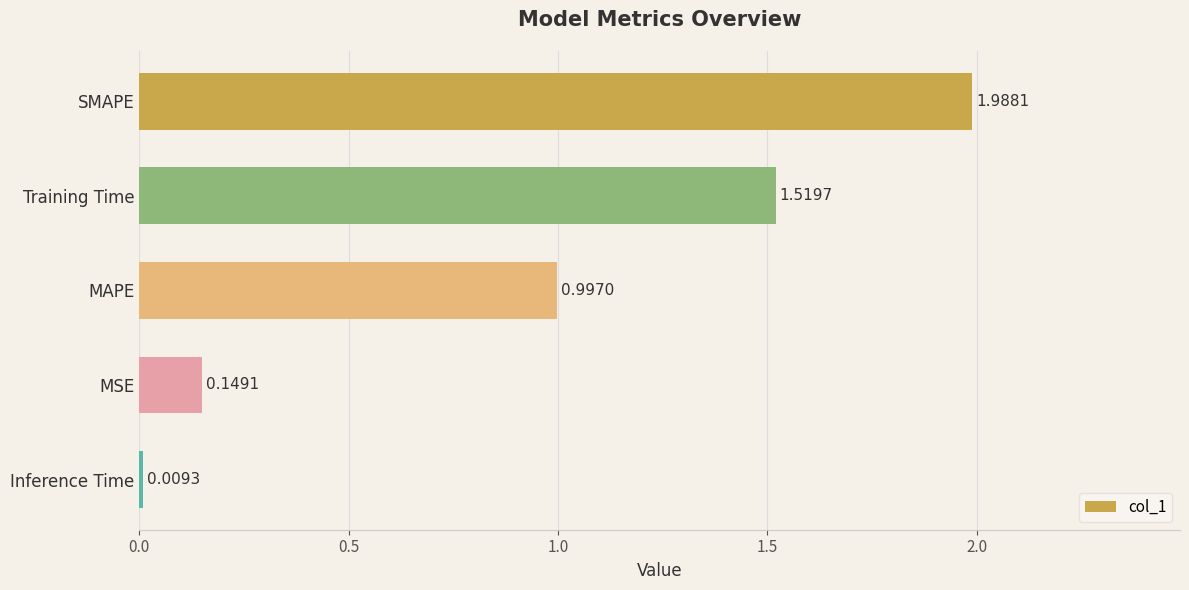

What is the average value?

0.9